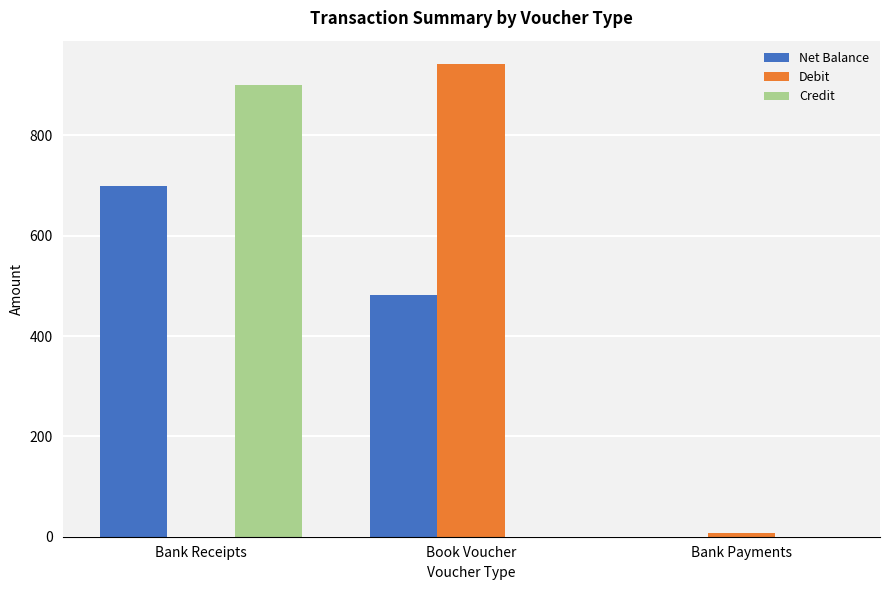

How many values in the Credit series exceed 0?

1